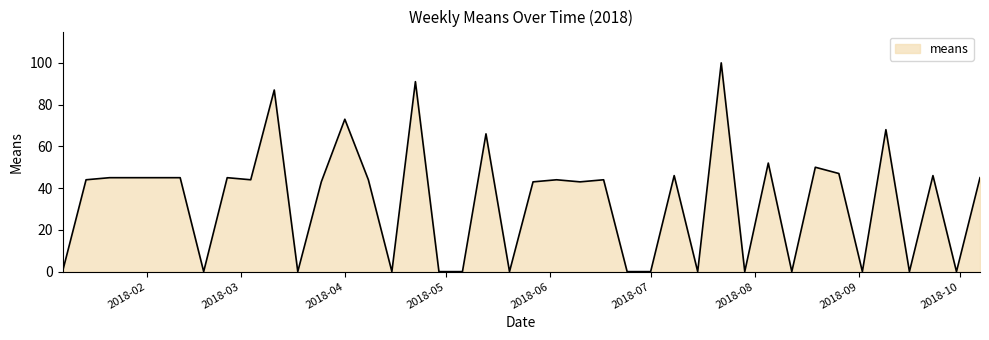

What is the difference between the maximum and minimum values?

100